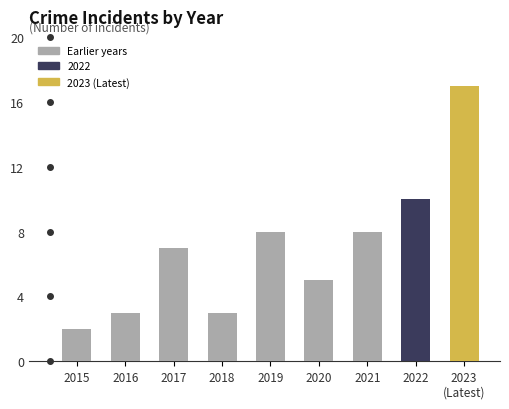

Are the bars grouped side by side (vs. stacked)?

No